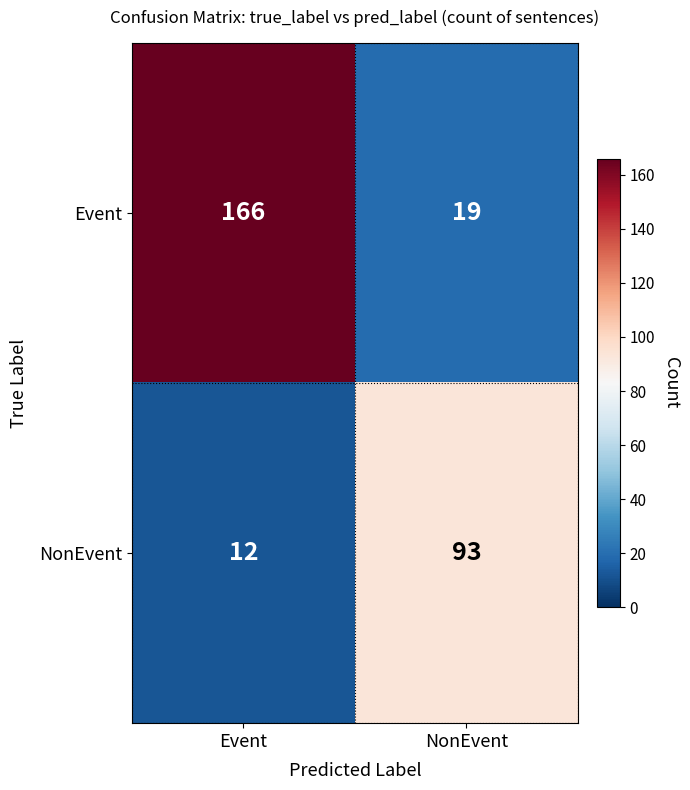

What is the sum of all NonEvent values?

105